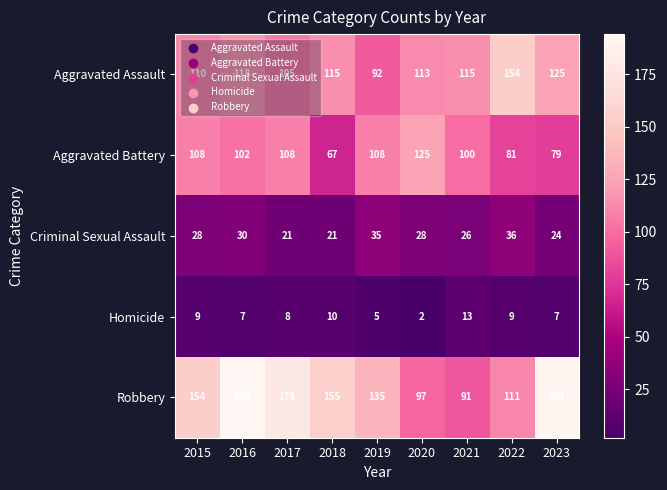

List the series in order of their peak value, highest first.

Robbery, Aggravated Assault, Aggravated Battery, Criminal Sexual Assault, Homicide